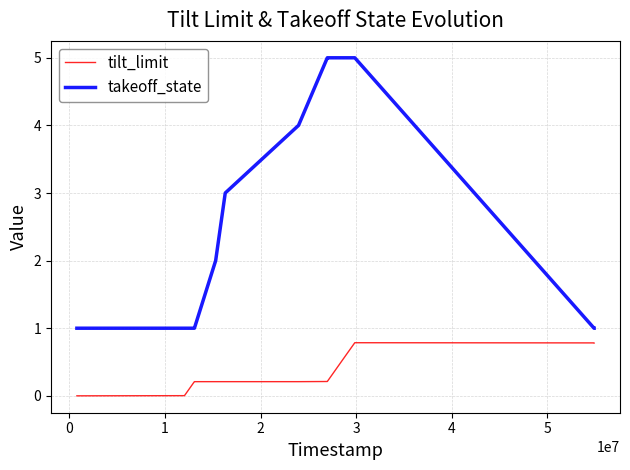

Which series has the largest total across all categories?

takeoff_state